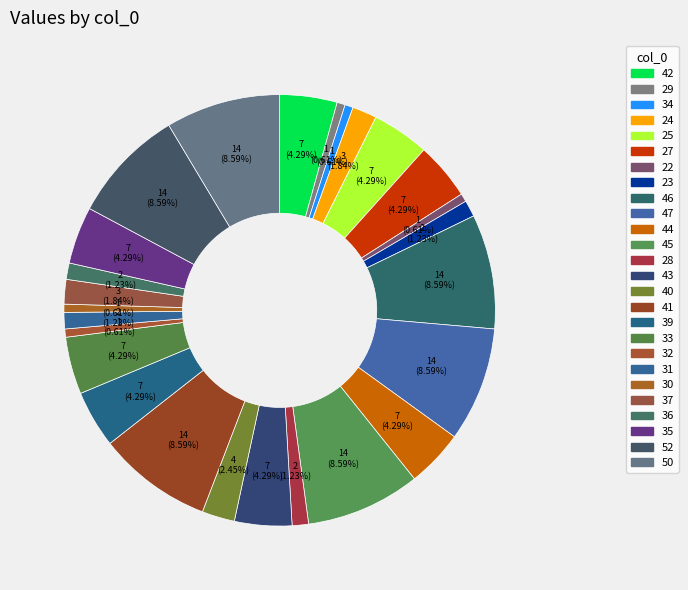

True or false: 52 accounts for 1% of the total.

False